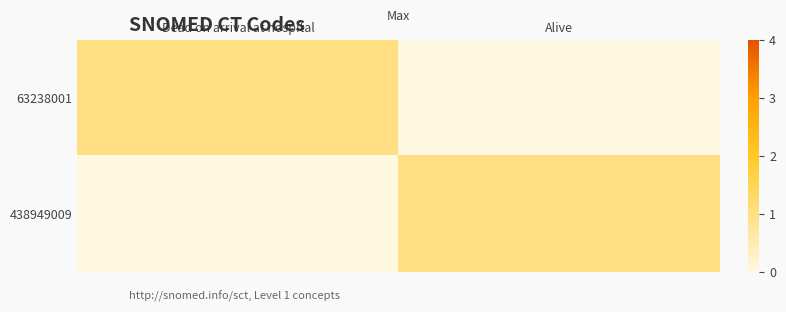

Which category has the lowest value across all series?

Alive